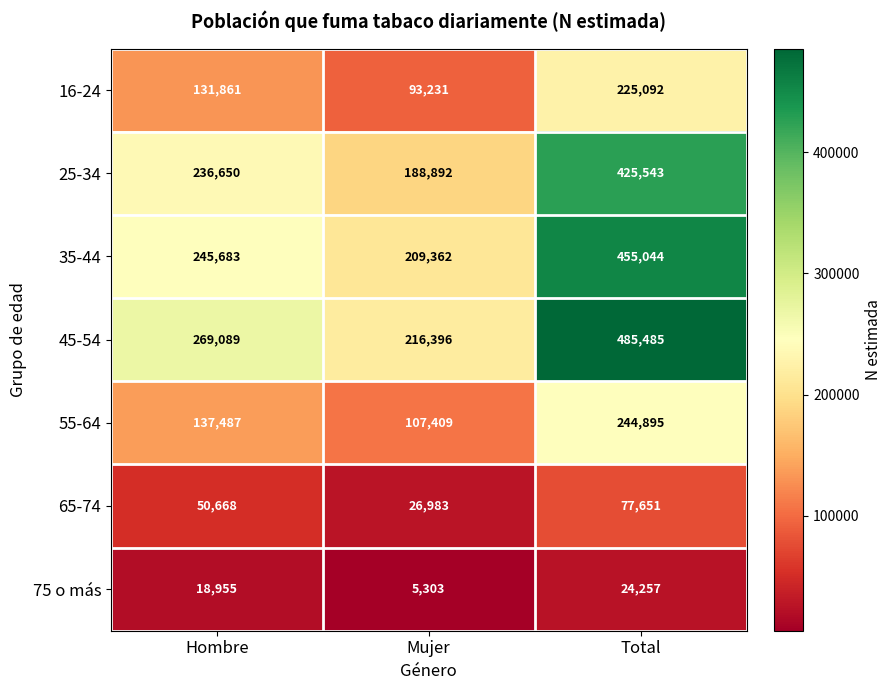

Reading right to left, extract all data points from this chart.

16-24: 225092	93231	131861
25-34: 425543	188892	236650
35-44: 455044	209362	245683
45-54: 485485	216396	269089
55-64: 244895	107409	137487
65-74: 77651	26983	50668
75 o más: 24257	5303	18955